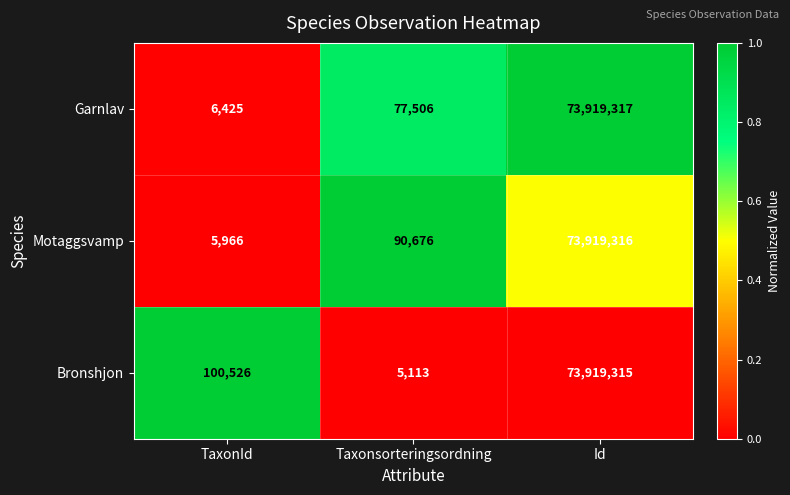

Between TaxonId and Id, which series saw the biggest shift?

Motaggsvamp